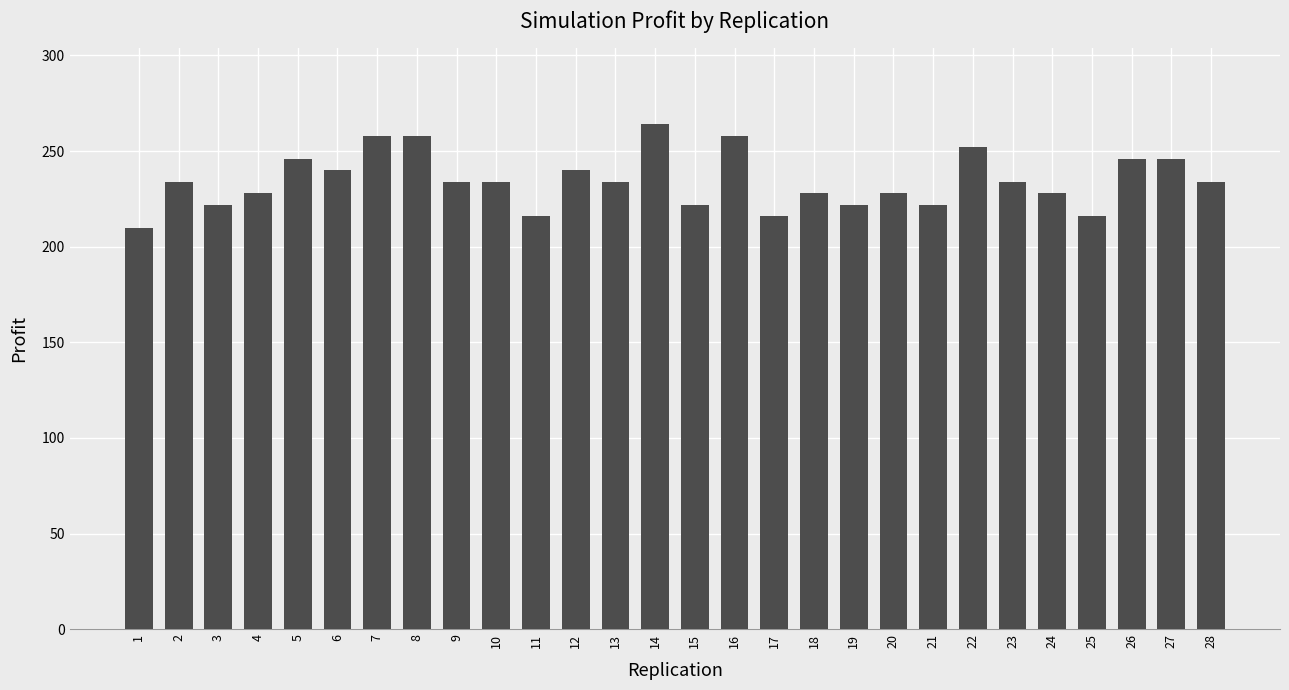

What is the value of the 20th bar from the left?

228